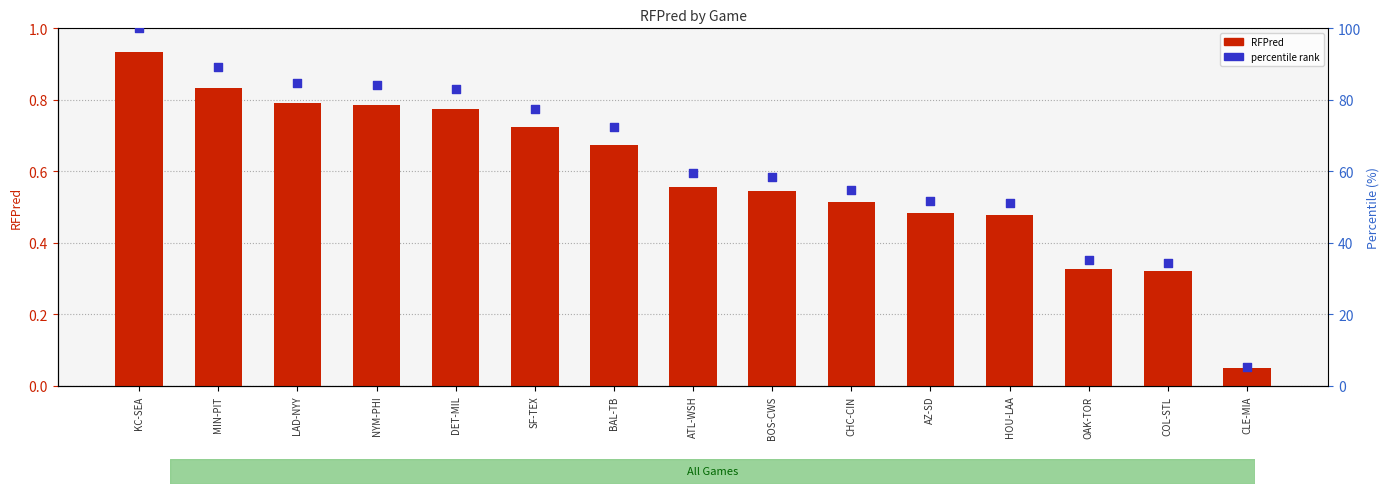

Is the value of RFPred at CLE-MIA greater than the value of percentile rank at ATL-WSH?

No